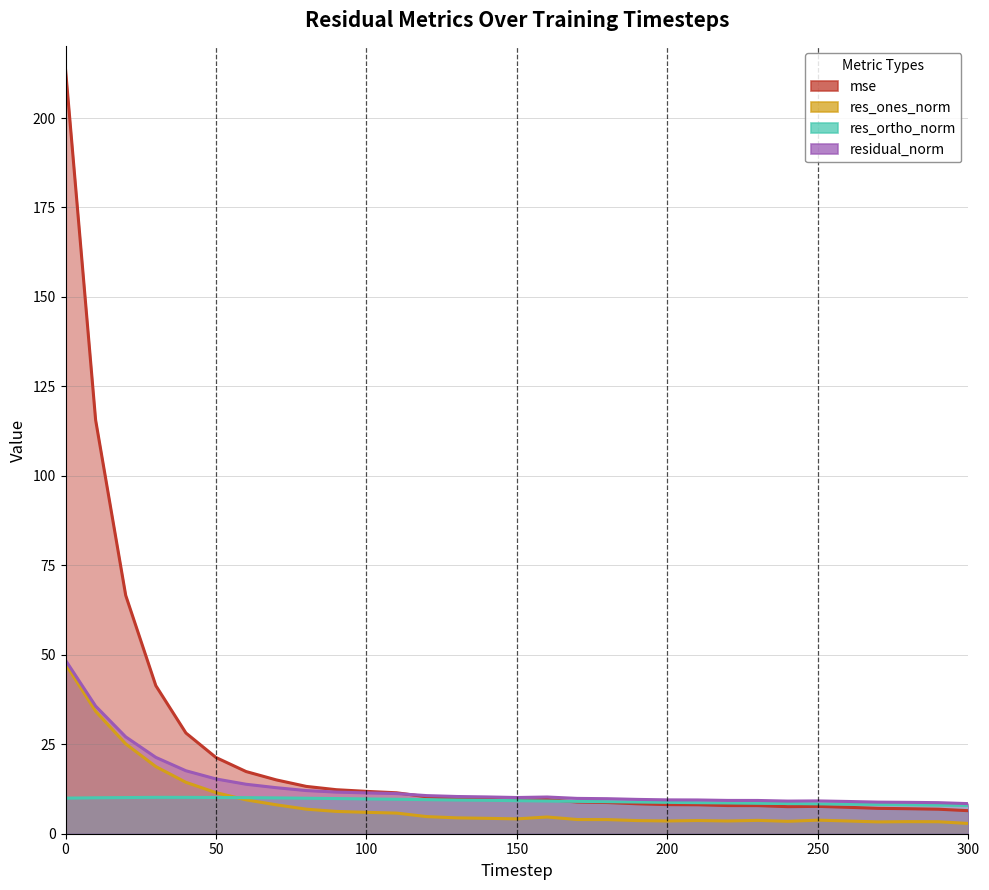

What are all the series names shown in the legend?

mse, res_ones_norm, res_ortho_norm, residual_norm